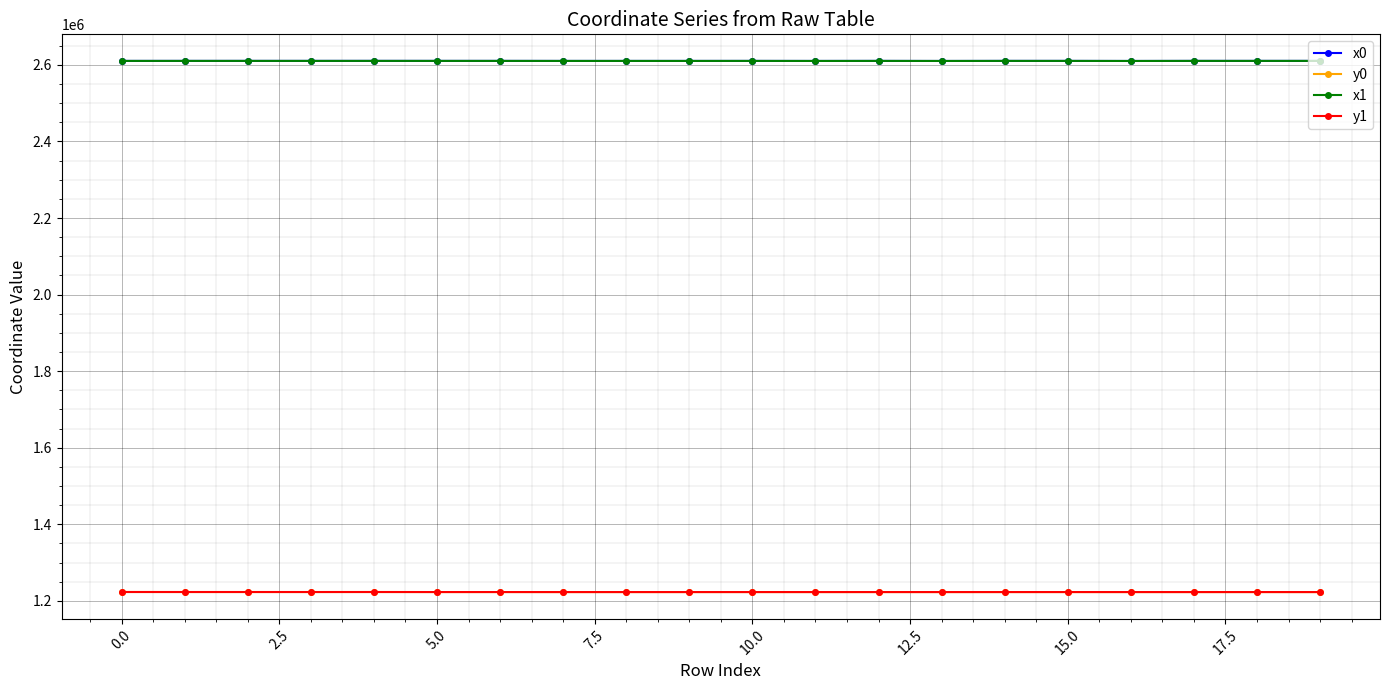

True or false: x0 and y1 cross at least once.

False